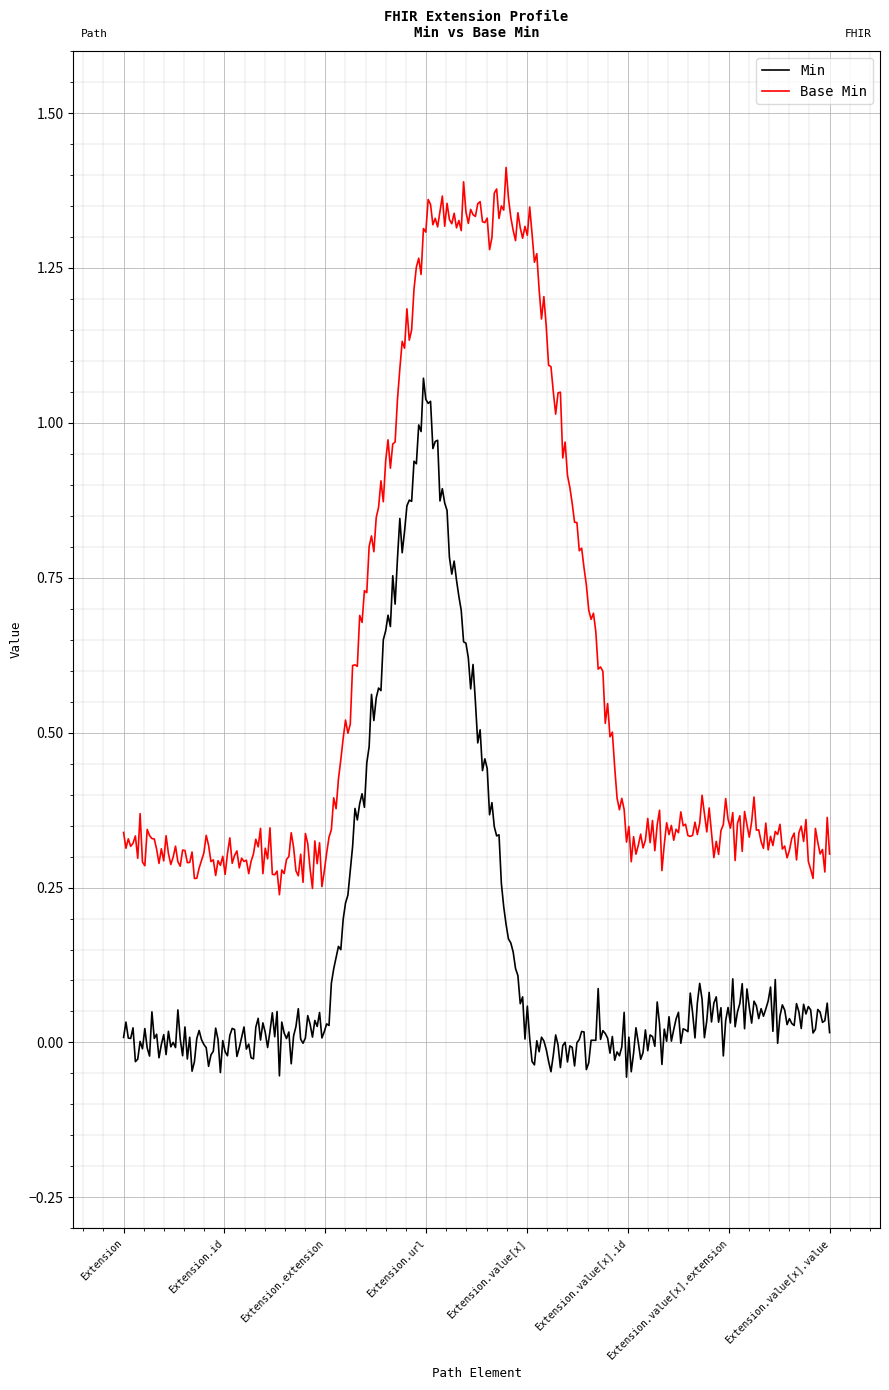

True or false: Min and Base Min cross at least once.

False